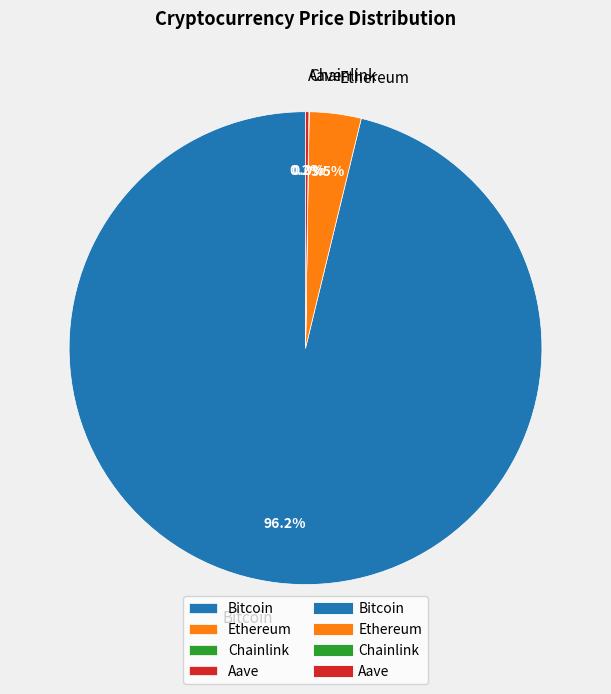

What is the largest slice in the pie chart?

Bitcoin